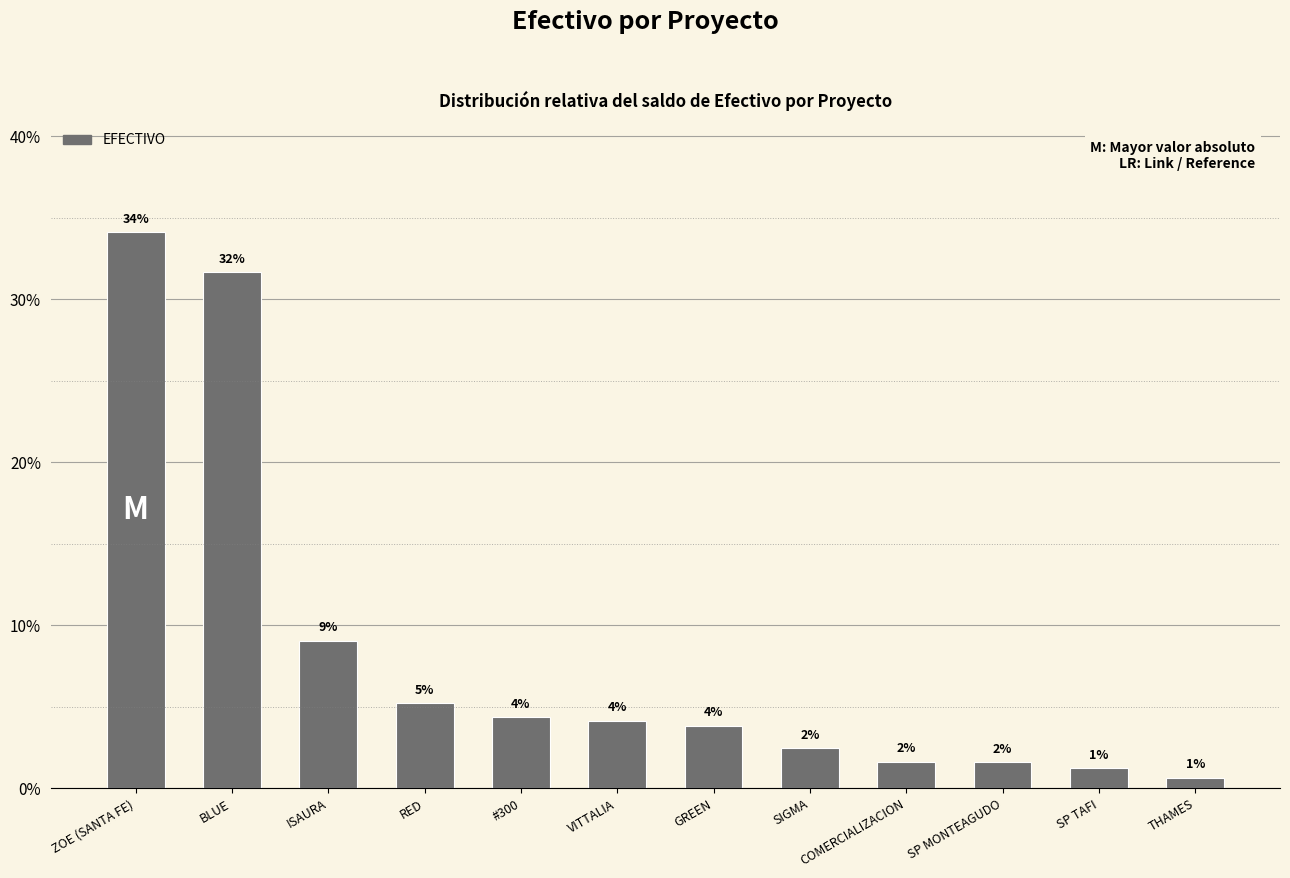

List the labels in order of value, smallest first.

THAMES, SP TAFI, SP MONTEAGUDO, COMERCIALIZACION, SIGMA, GREEN, VITTALIA, #300, RED, ISAURA, BLUE, ZOE (SANTA FE)